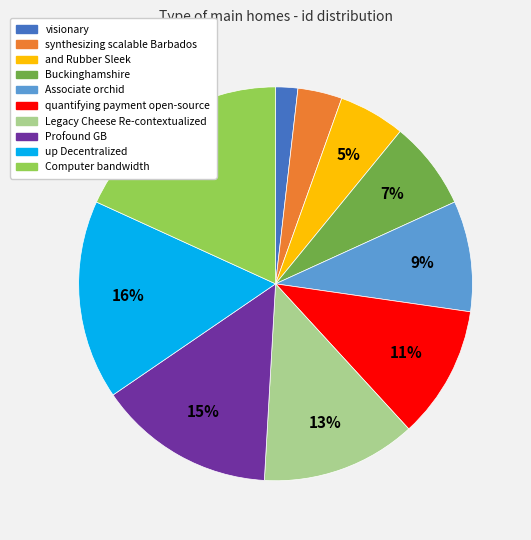

Does visionary account for over 50% of the chart?

No